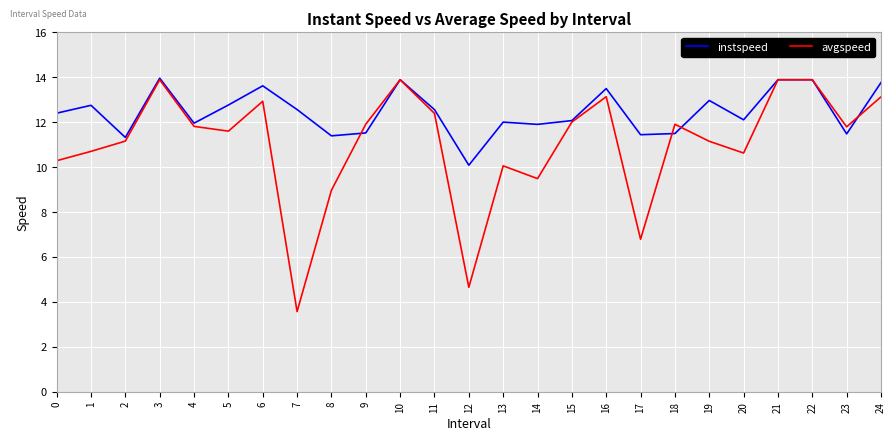

True or false: instspeed has more than 2 points higher than both neighbors.

True